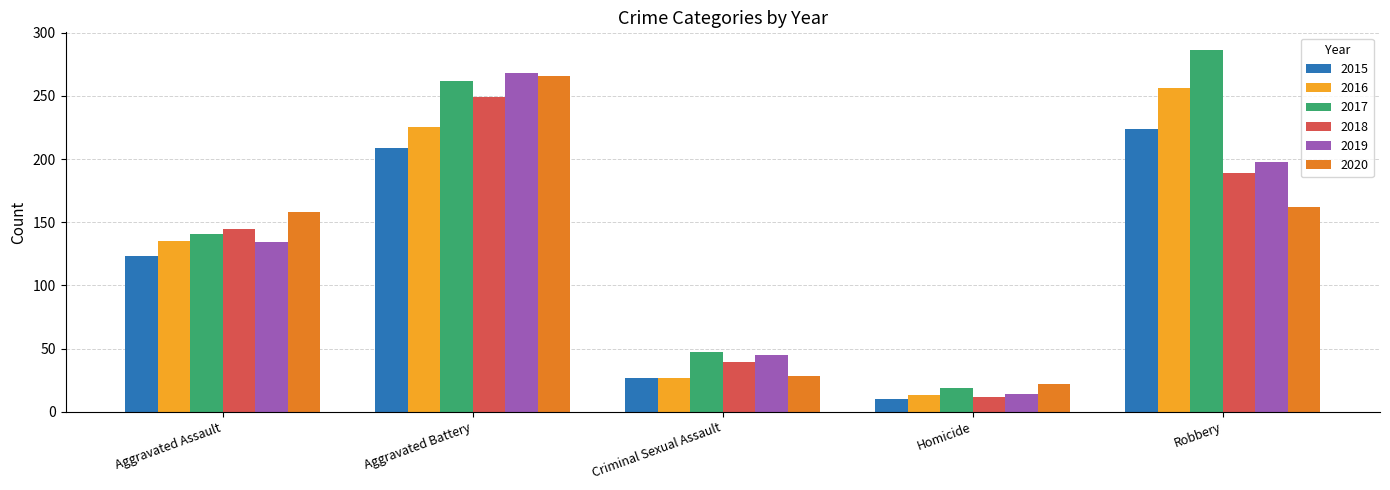

What is the sum of the 2020 values at Homicide and Aggravated Assault?

180